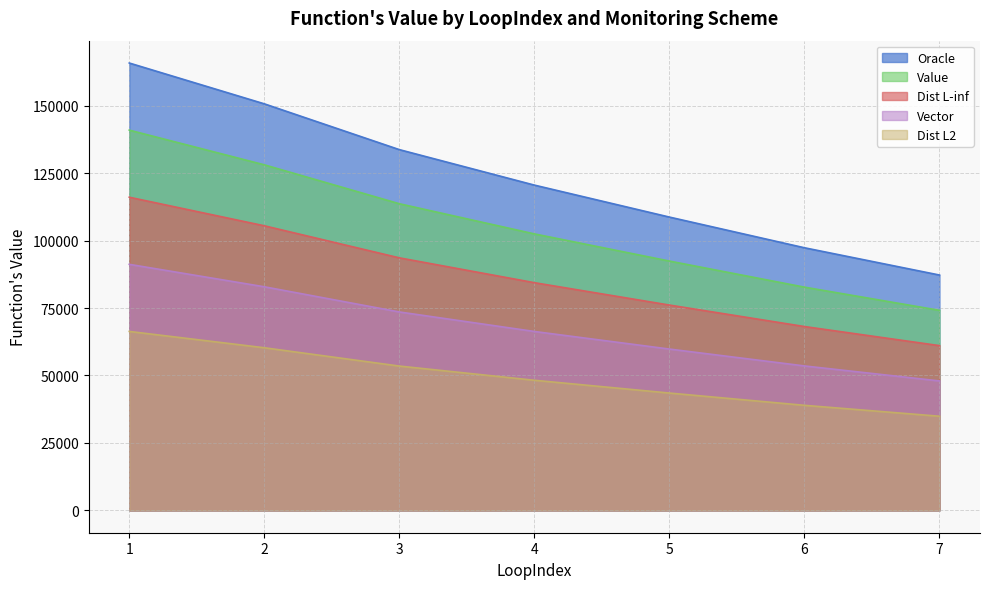

What is the sum of all Value values?

734515.0